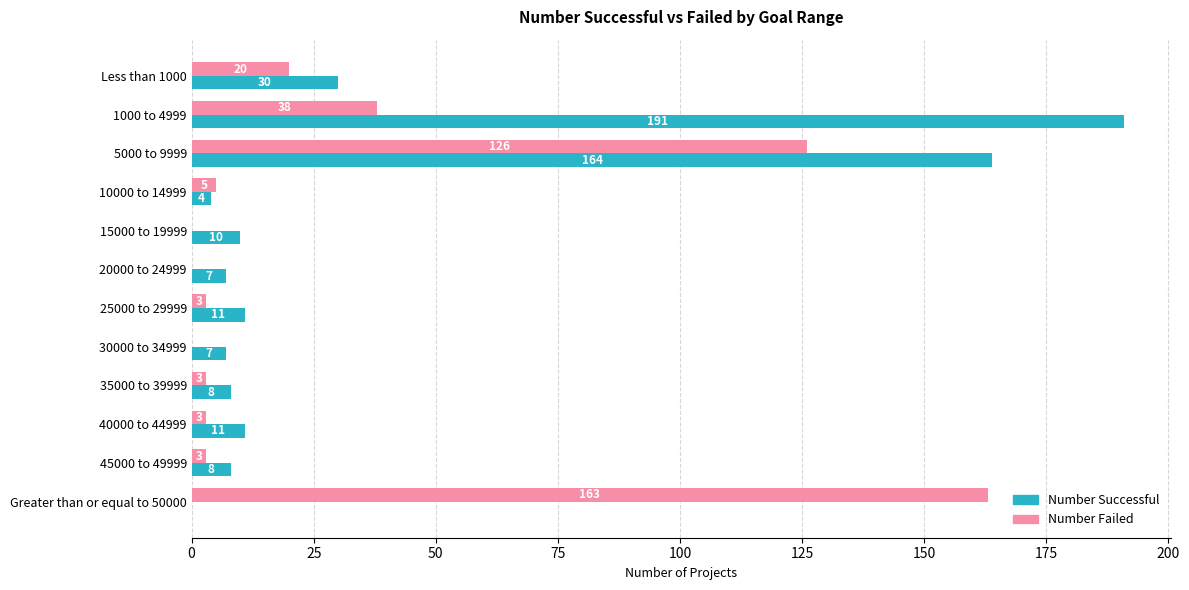

What is the total value across all series at 10000 to 14999?

9